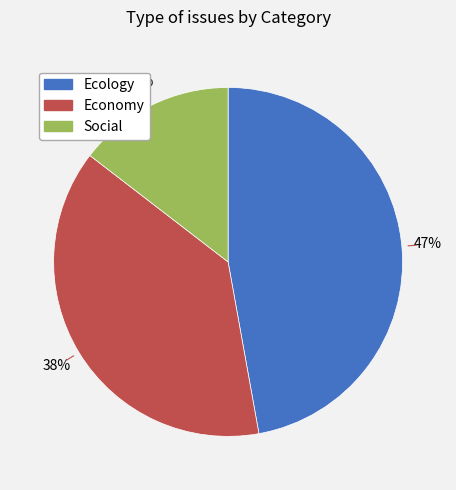

Is it true that Economy is 38% of the pie?

True